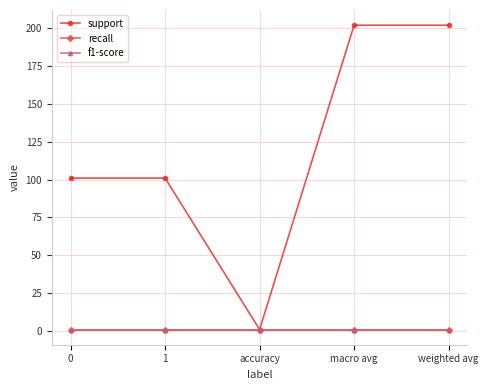

Between 0 and macro avg, which series saw the biggest shift?

support